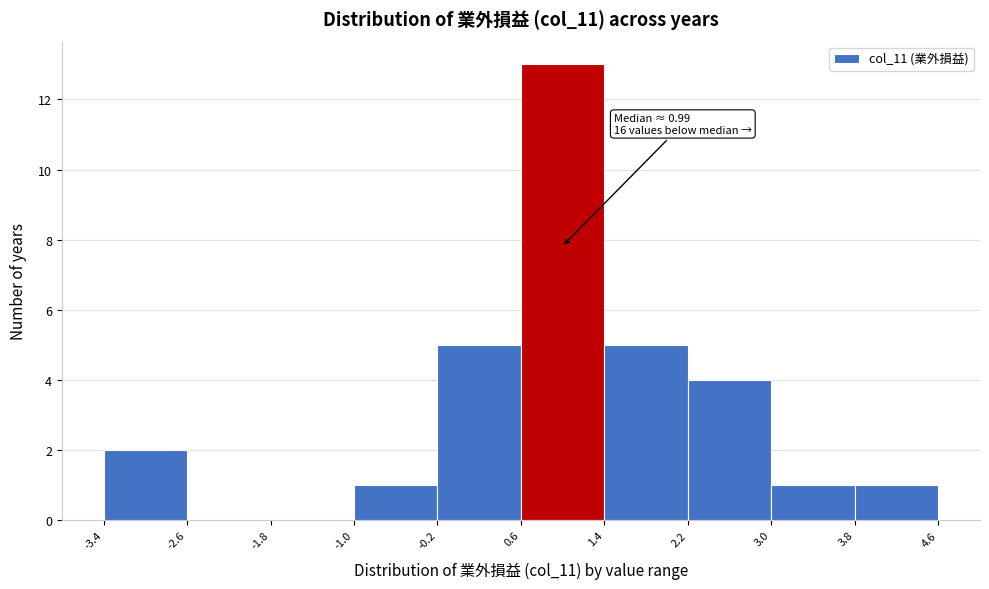

Which range on the x-axis has the tallest bar?

0.6 to 1.4